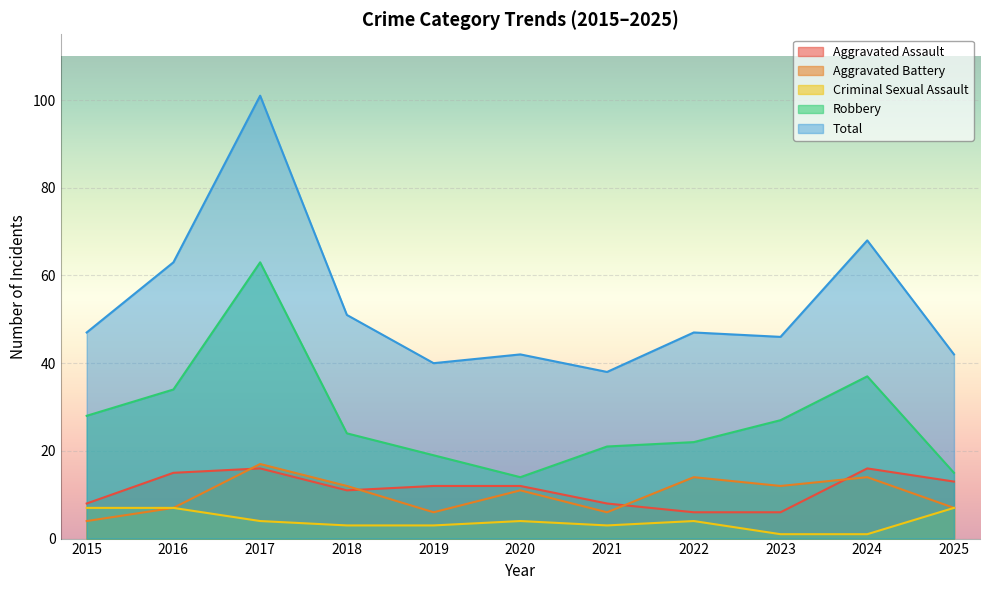

What is the spread (max minus min) of values at 2019?

37